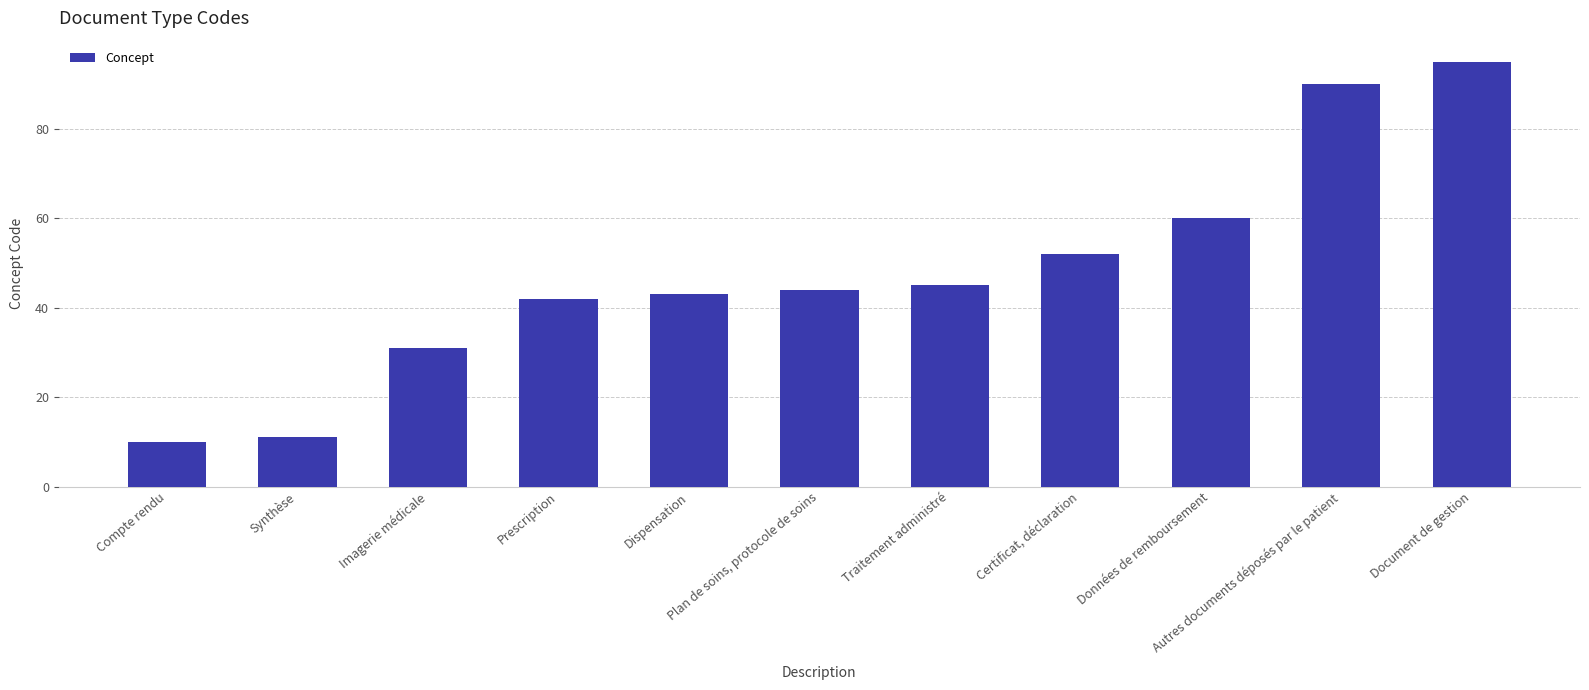

At which label is the value closest to 52?

Certificat, déclaration